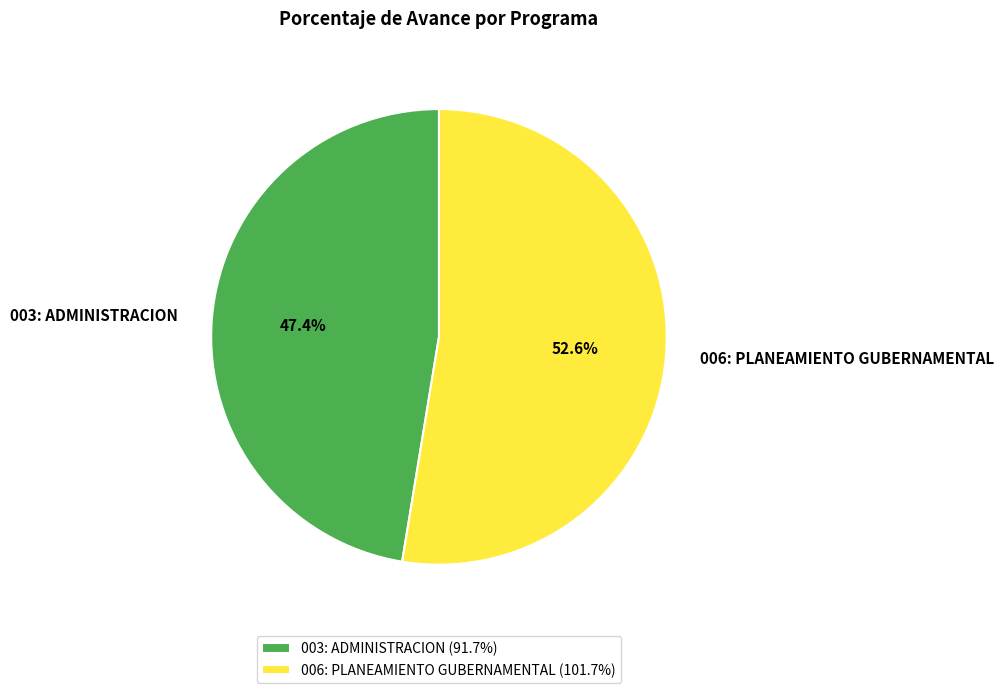

True or false: 003: ADMINISTRACION accounts for 47% of the total.

True